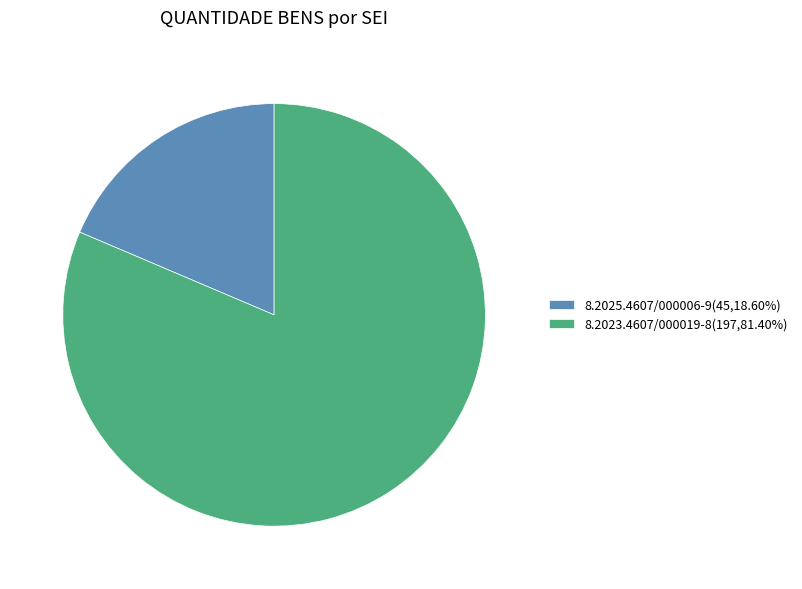

Rank the categories by value from lowest to highest.

8.2025.4607/000006-9, 8.2023.4607/000019-8